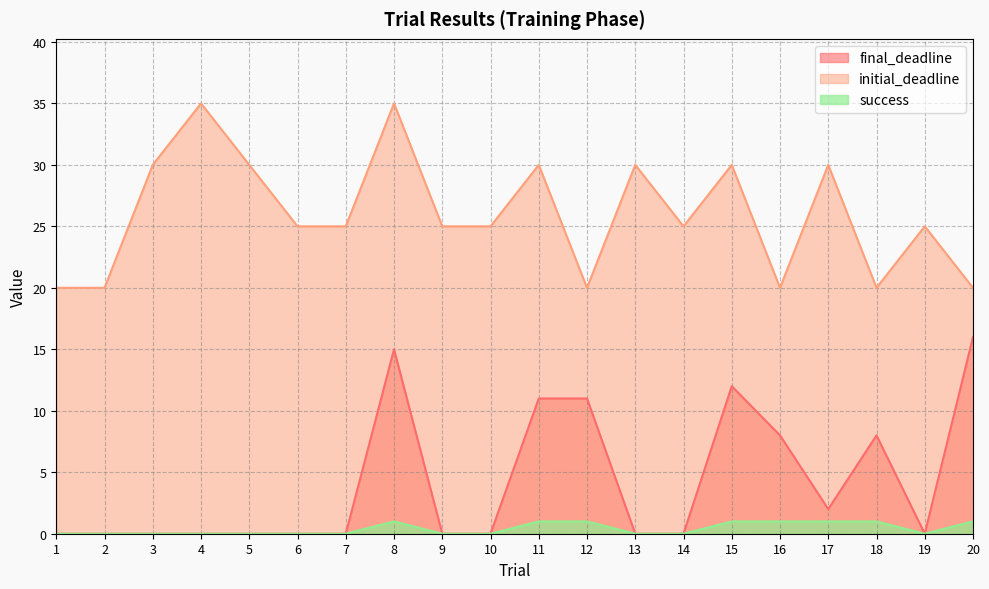

What value does the final_deadline series have at 15?

12